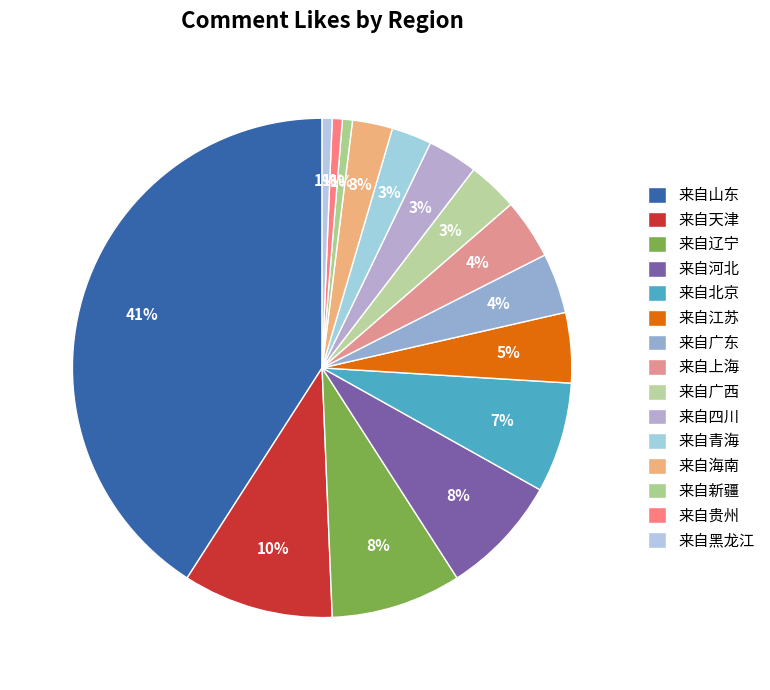

Count the number of slices in the pie.

15